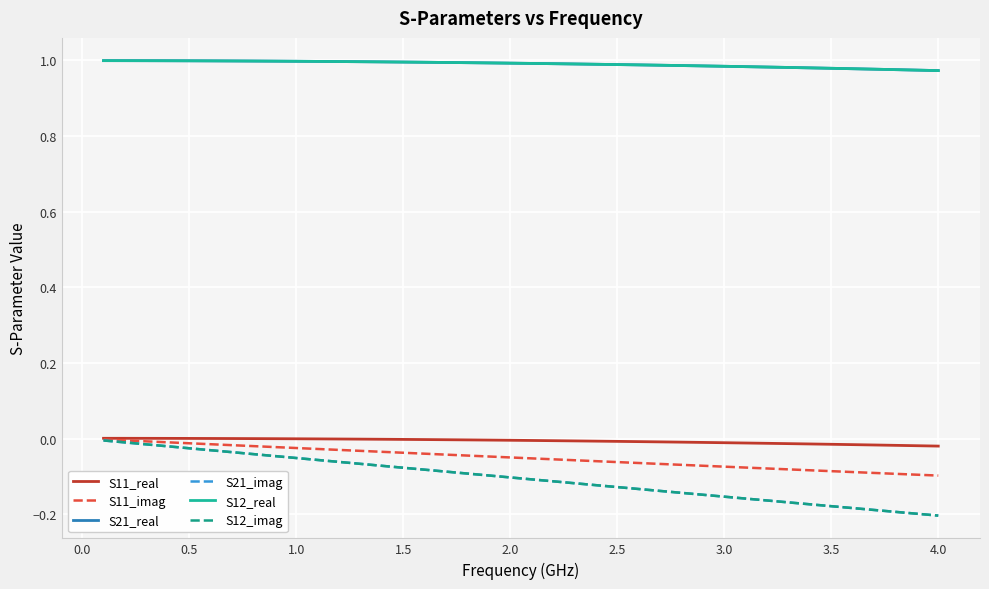

Reading left to right, extract all data points from this chart.

S11_real: 0.0	0.0	0.0	0.0	0.0	0.0	-0.0	-0.0	-0.0	-0.0	-0.0	-0.0	-0.0	-0.0	-0.0	-0.0	-0.0	-0.0	-0.0	-0.0	-0.0	-0.0	-0.0	-0.0	-0.0	-0.0	-0.0	-0.0	-0.0	-0.0	-0.0	-0.0	-0.0	-0.0	-0.0	-0.0	-0.0	-0.0	-0.0	-0.0
S11_imag: -0.0	-0.0	-0.0	-0.0	-0.0	-0.0	-0.0	-0.0	-0.0	-0.0	-0.0	-0.0	-0.0	-0.0	-0.0	-0.0	-0.0	-0.0	-0.0	-0.1	-0.1	-0.1	-0.1	-0.1	-0.1	-0.1	-0.1	-0.1	-0.1	-0.1	-0.1	-0.1	-0.1	-0.1	-0.1	-0.1	-0.1	-0.1	-0.1	-0.1
S21_real: 1.0	1.0	1.0	1.0	1.0	1.0	1.0	1.0	1.0	1.0	1.0	1.0	1.0	1.0	1.0	1.0	1.0	1.0	1.0	1.0	1.0	1.0	1.0	1.0	1.0	1.0	1.0	1.0	1.0	1.0	1.0	1.0	1.0	1.0	1.0	1.0	1.0	1.0	1.0	1.0
S21_imag: -0.0	-0.0	-0.0	-0.0	-0.0	-0.0	-0.0	-0.0	-0.0	-0.1	-0.1	-0.1	-0.1	-0.1	-0.1	-0.1	-0.1	-0.1	-0.1	-0.1	-0.1	-0.1	-0.1	-0.1	-0.1	-0.1	-0.1	-0.1	-0.1	-0.2	-0.2	-0.2	-0.2	-0.2	-0.2	-0.2	-0.2	-0.2	-0.2	-0.2
S12_real: 1.0	1.0	1.0	1.0	1.0	1.0	1.0	1.0	1.0	1.0	1.0	1.0	1.0	1.0	1.0	1.0	1.0	1.0	1.0	1.0	1.0	1.0	1.0	1.0	1.0	1.0	1.0	1.0	1.0	1.0	1.0	1.0	1.0	1.0	1.0	1.0	1.0	1.0	1.0	1.0
S12_imag: -0.0	-0.0	-0.0	-0.0	-0.0	-0.0	-0.0	-0.0	-0.0	-0.1	-0.1	-0.1	-0.1	-0.1	-0.1	-0.1	-0.1	-0.1	-0.1	-0.1	-0.1	-0.1	-0.1	-0.1	-0.1	-0.1	-0.1	-0.1	-0.1	-0.2	-0.2	-0.2	-0.2	-0.2	-0.2	-0.2	-0.2	-0.2	-0.2	-0.2